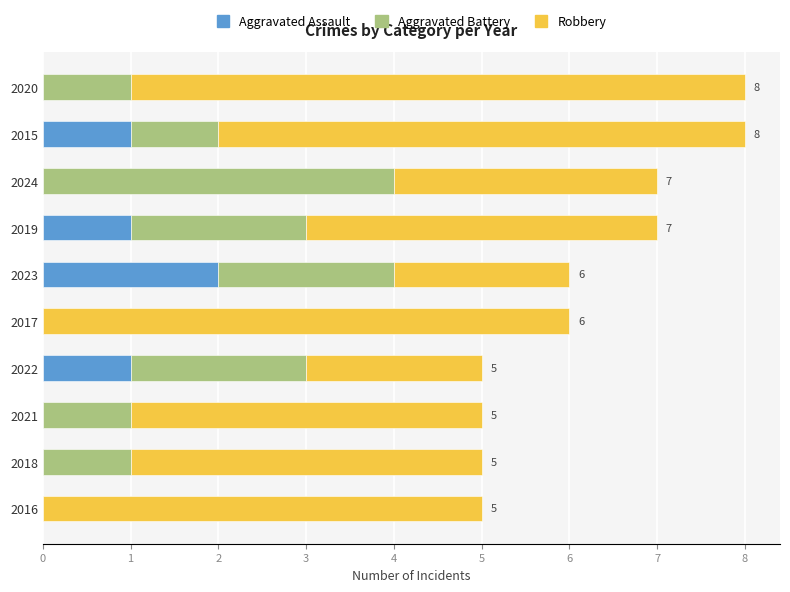

What is the total value across all series at 2016?

5